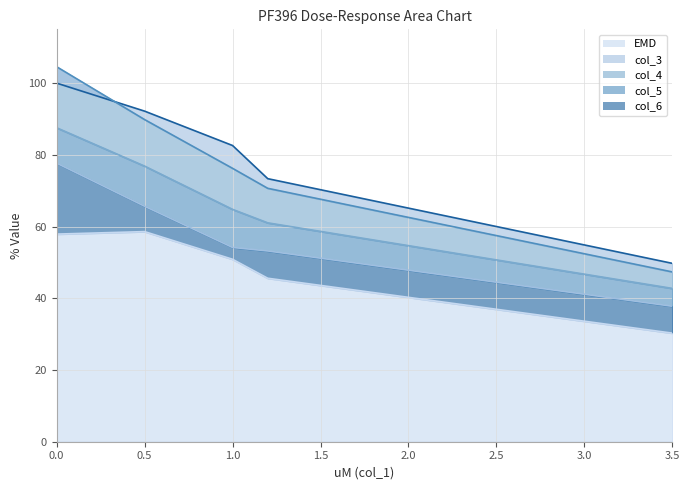

Between 0.5 and 1.2, which series saw the biggest shift?

col_3